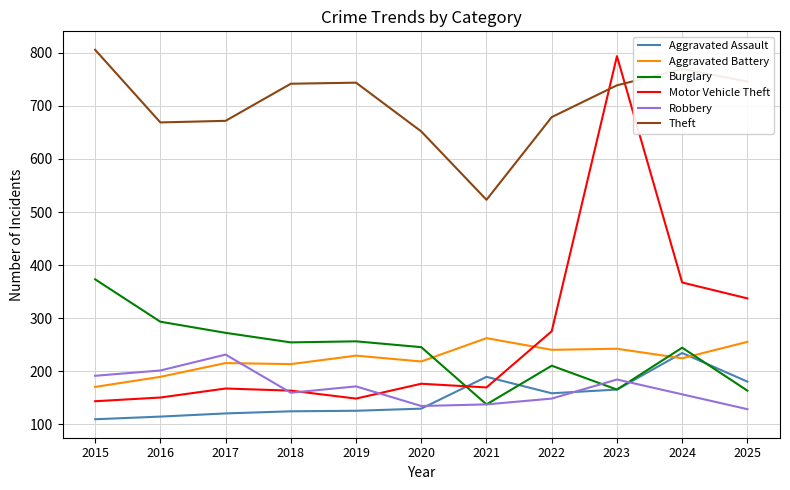

Is it true that Burglary equals 178 at 2016?

False